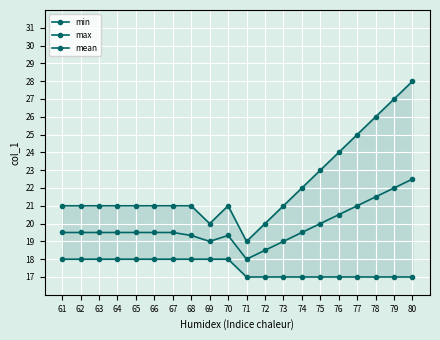

List the series in order of their overall mean, highest first.

max, mean, min